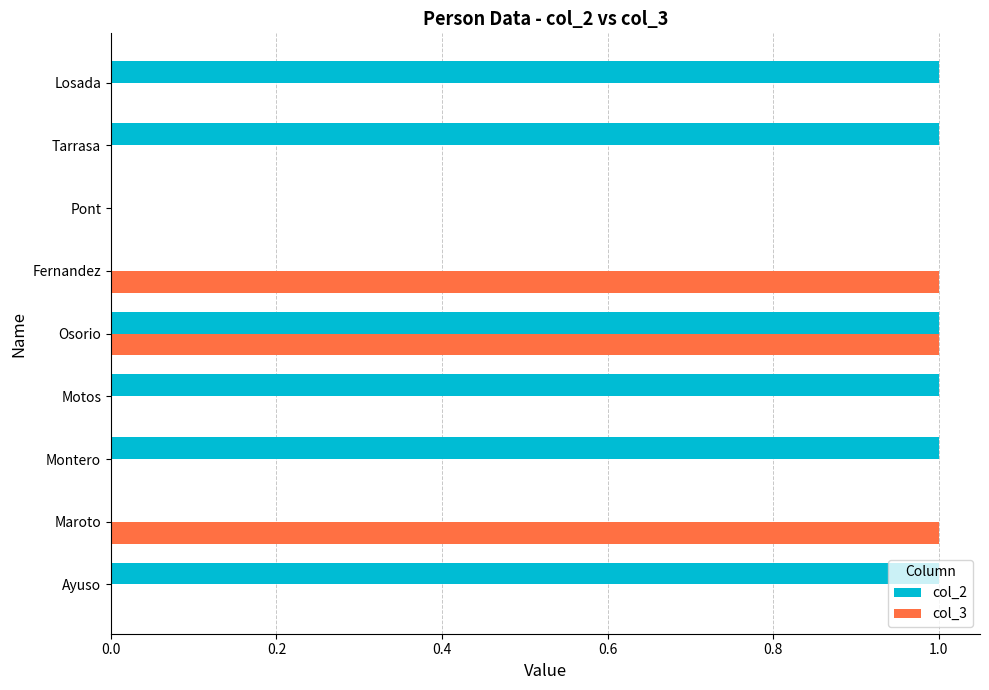

What is the sum of all col_2 values?

6